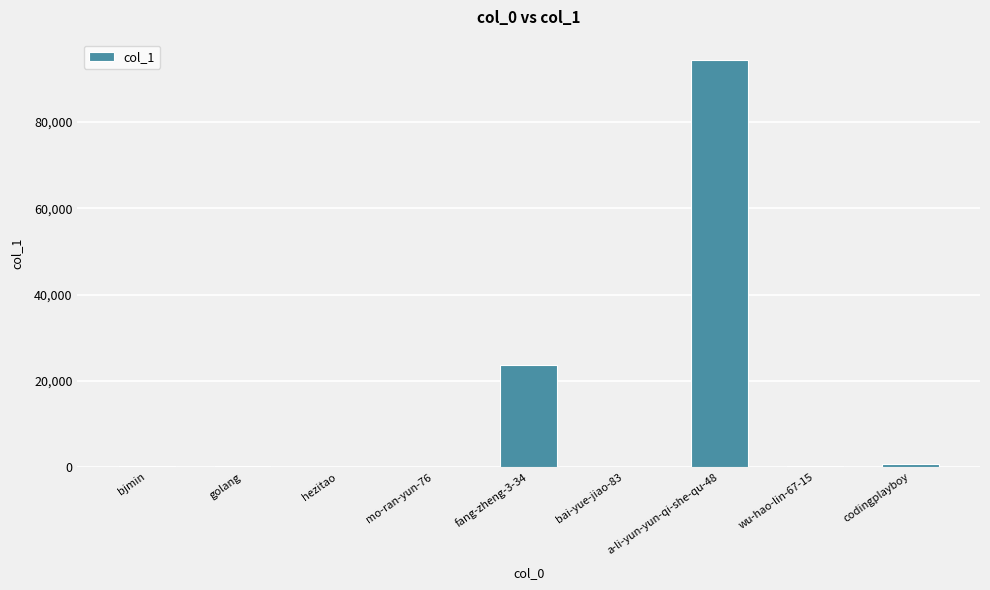

At which category does the chart reach its peak across all series?

a-li-yun-yun-qi-she-qu-48